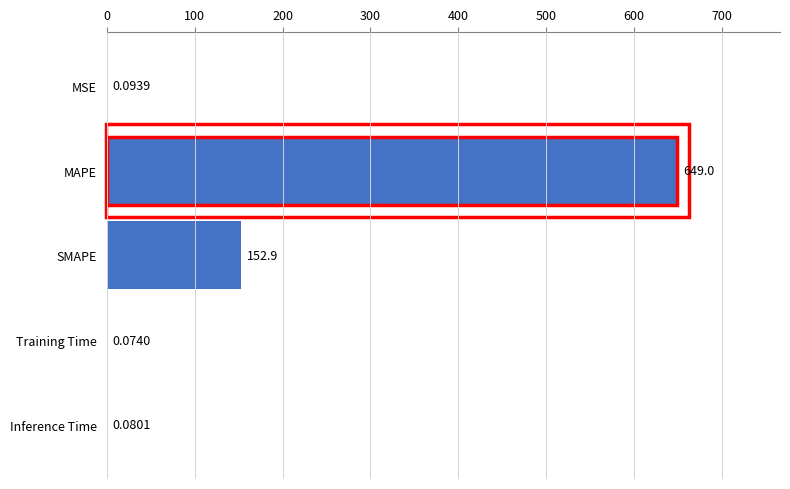

How many data points does each series have?

5